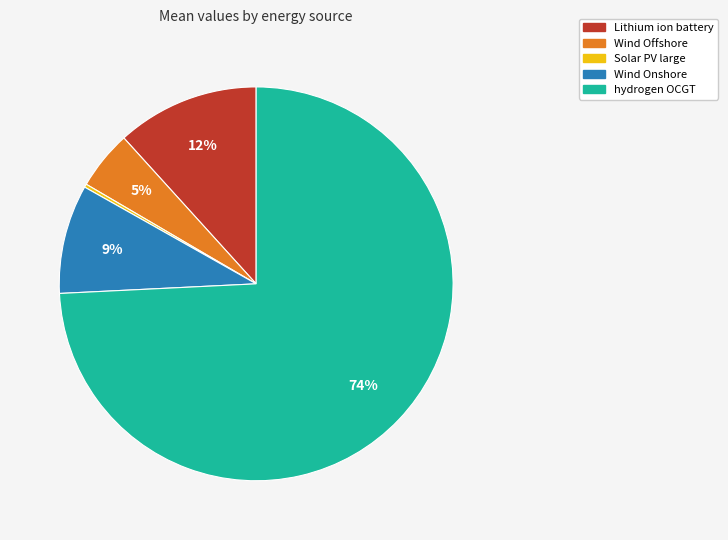

Is it true that Lithium ion battery is 18% of the pie?

False